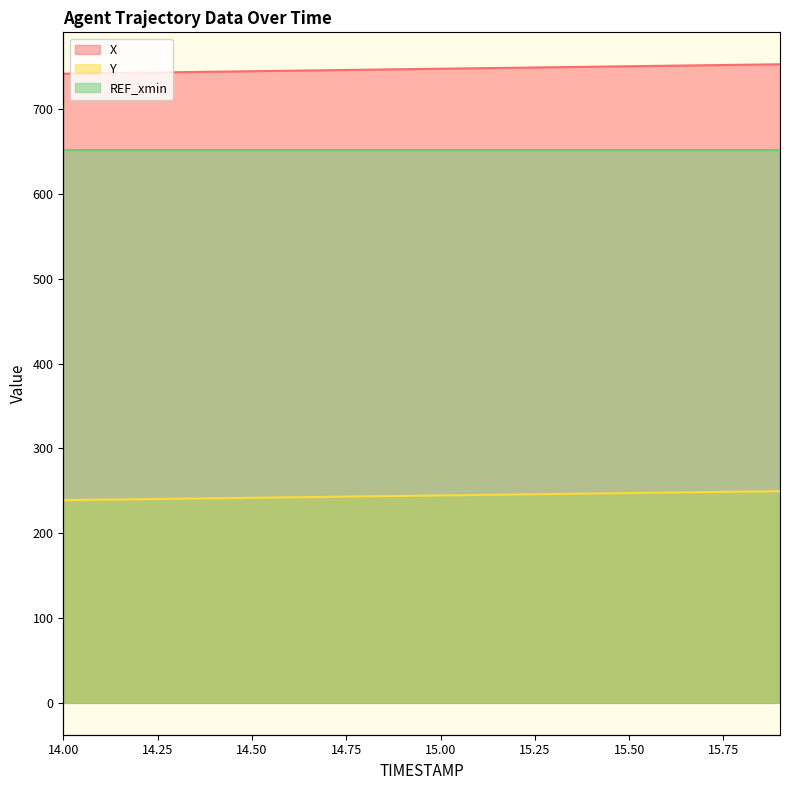

What is the difference between the highest and lowest values at 15.0?

503.0